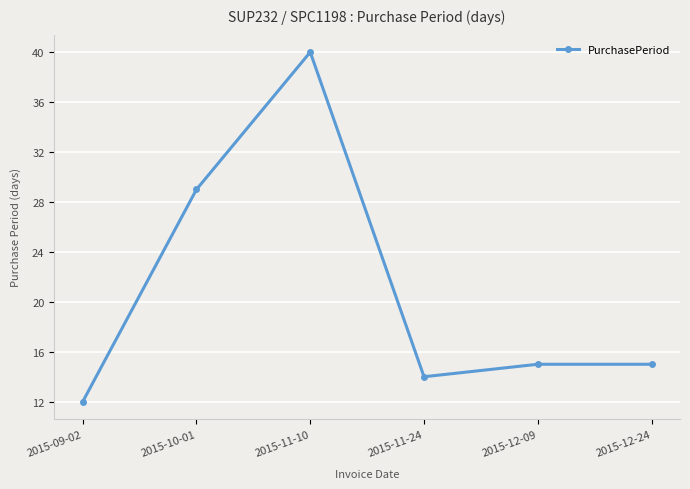

What is the smallest value displayed?

12